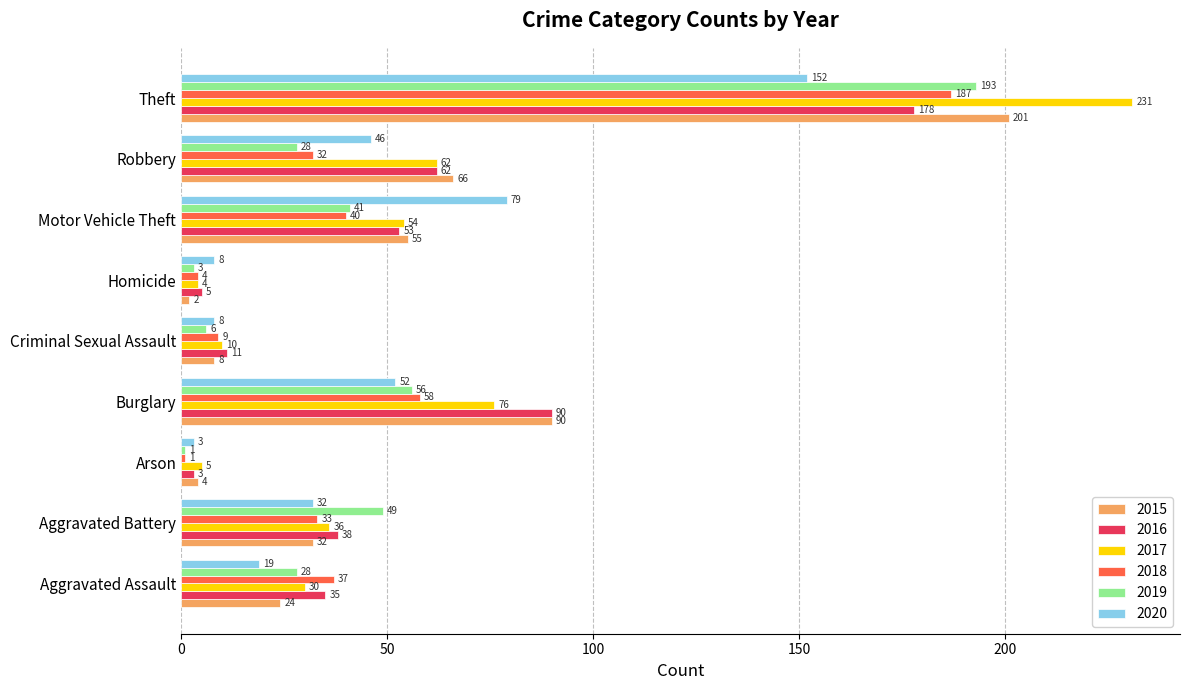

What is the difference between the 2016 values at Theft and Aggravated Battery?

140